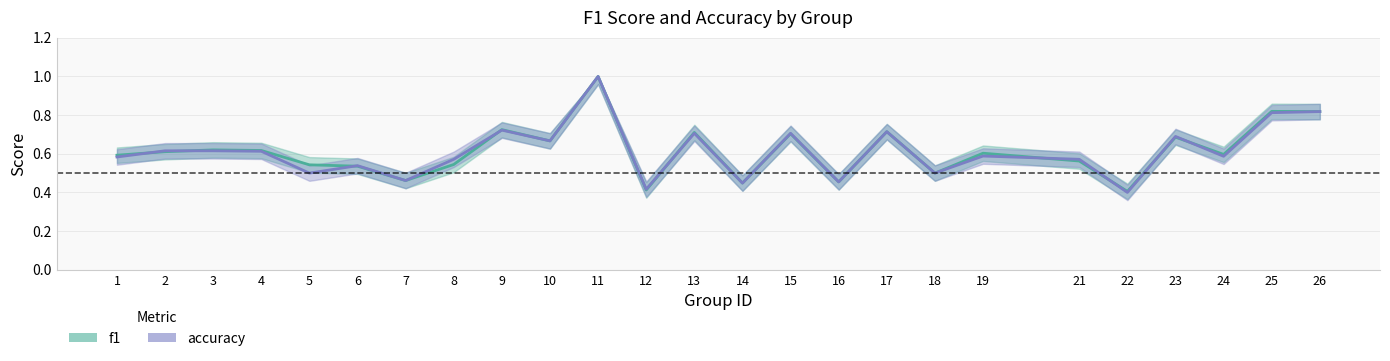

Which series ends up on top after the final intersection of accuracy and f1?

f1